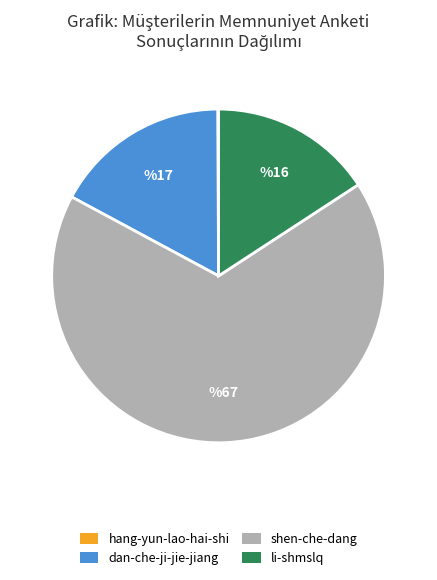

What is the largest slice in the pie chart?

shen-che-dang